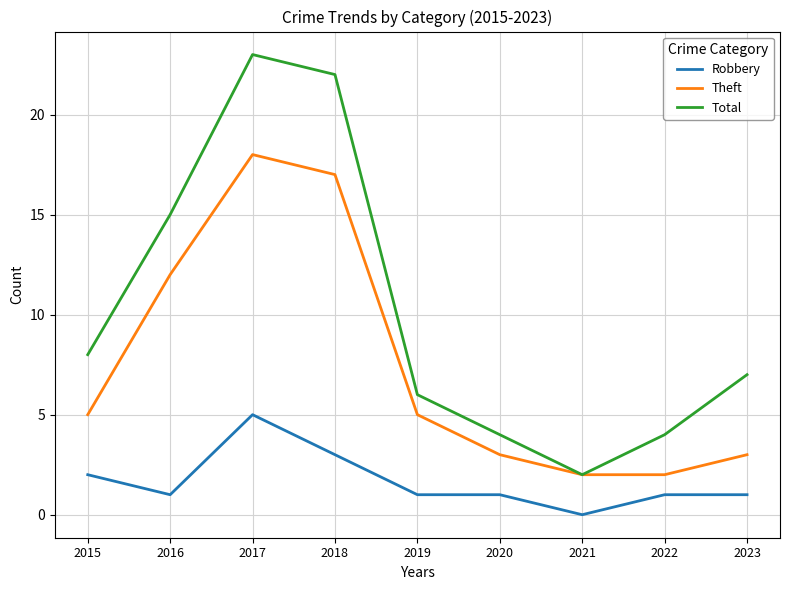

What is the sum of the Robbery values at 2019 and 2015?

3